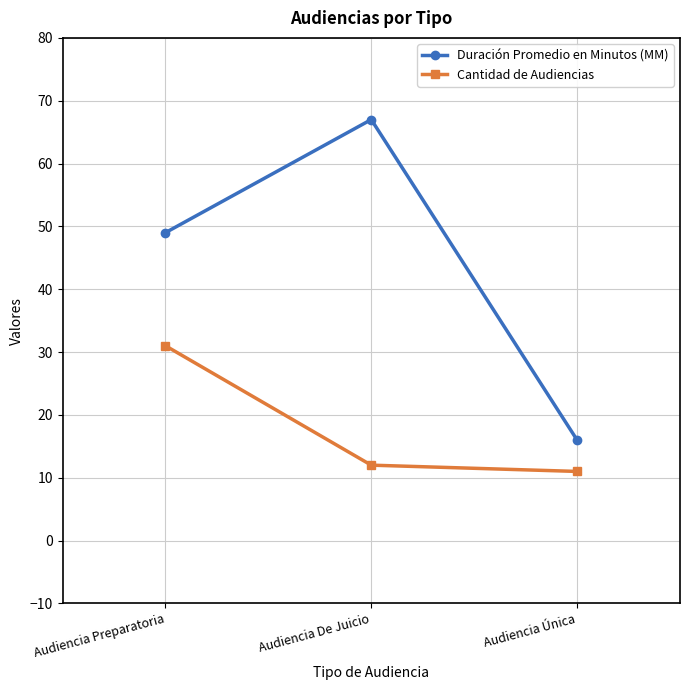

Reading left to right, list all the values displayed in this chart.

Duración Promedio en Minutos (MM): Audiencia Preparatoria=49	Audiencia De Juicio=67	Audiencia Única=16
Cantidad de Audiencias: Audiencia Preparatoria=31	Audiencia De Juicio=12	Audiencia Única=11